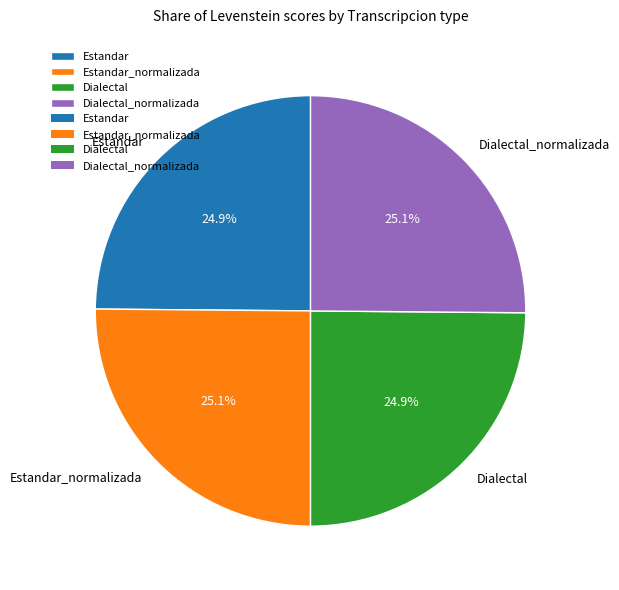

What portion of the pie excludes Estandar?

75.1%